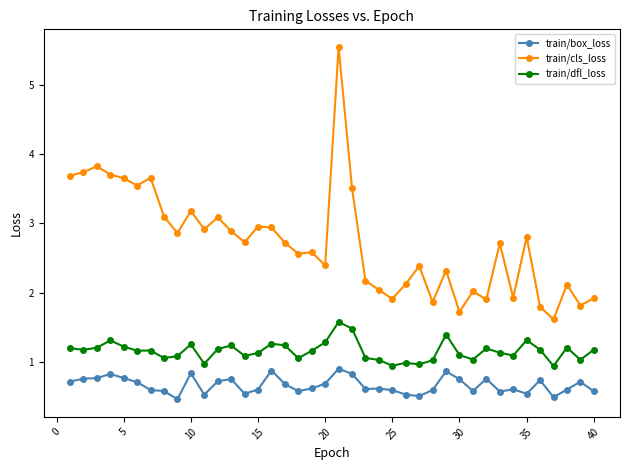

Count the train/box_loss values in the range 0 to 1.

40